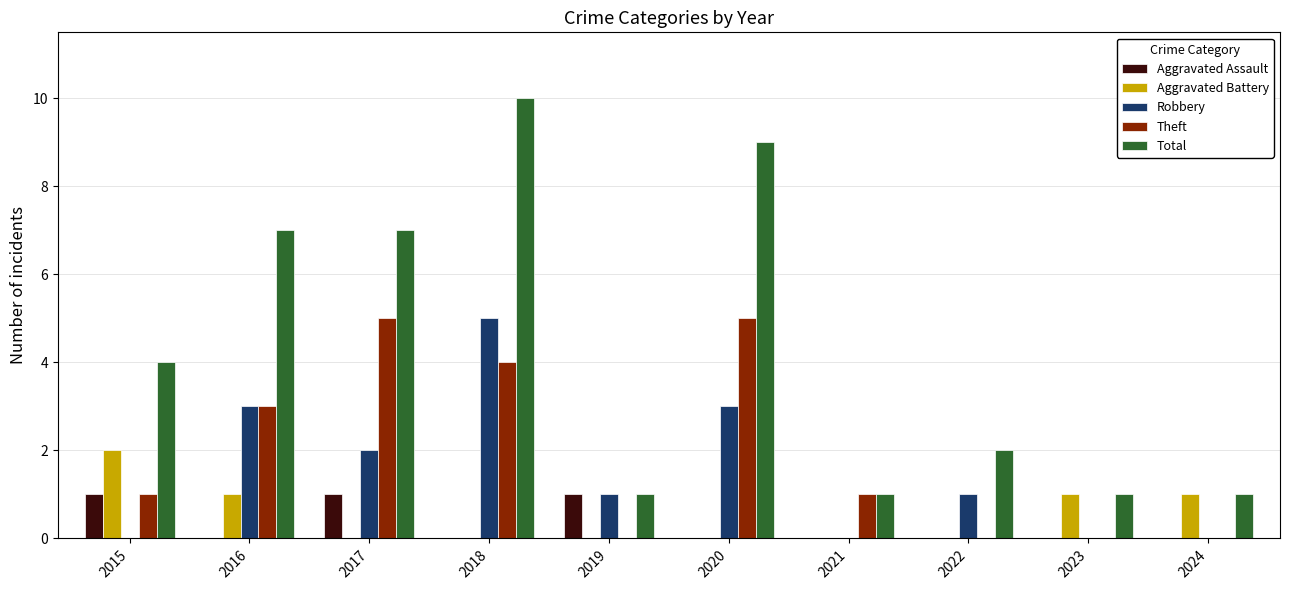

What is the total value across all series at 2015?

8